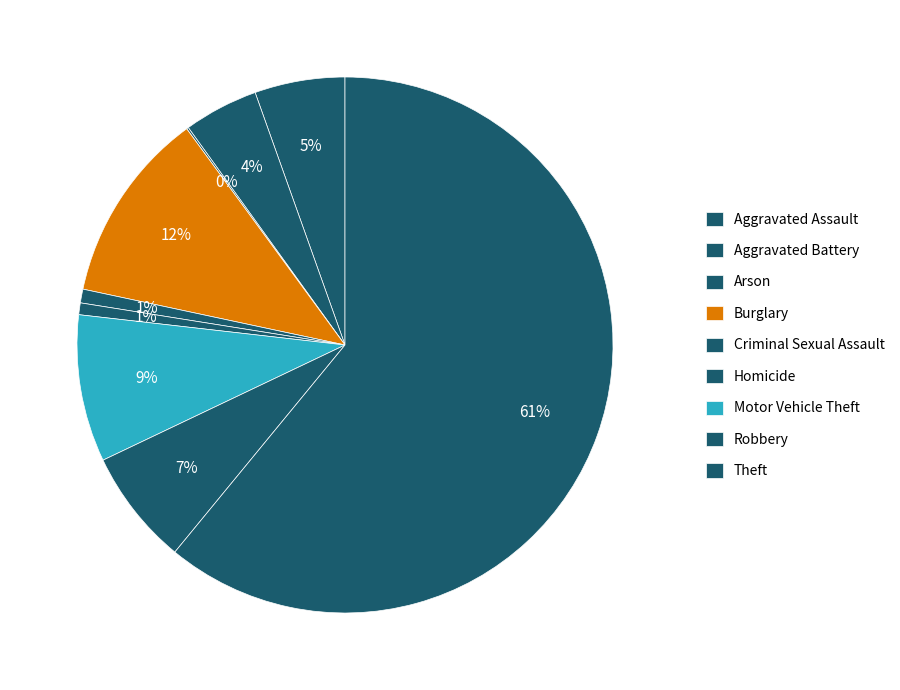

Is Criminal Sexual Assault the majority of the pie?

No